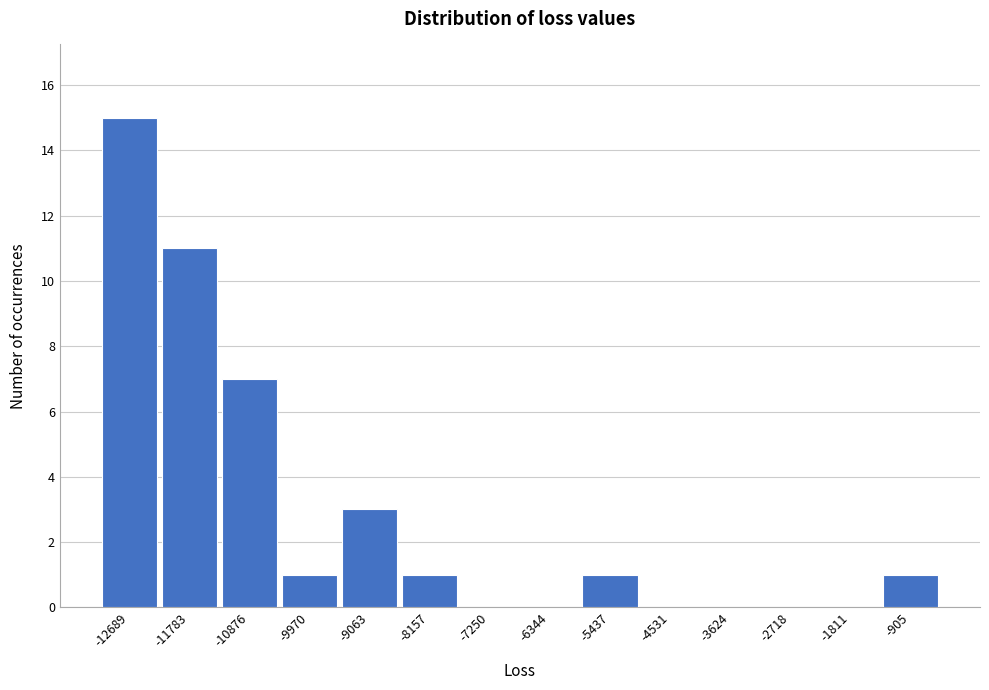

Reading left to right, transcribe all the data shown in this chart.

-12689=15	-11783=11	-10876=7	-9970=1	-9063=3	-8157=1	-7250=0	-6344=0	-5437=1	-4531=0	-3624=0	-2718=0	-1811=0	-905=1